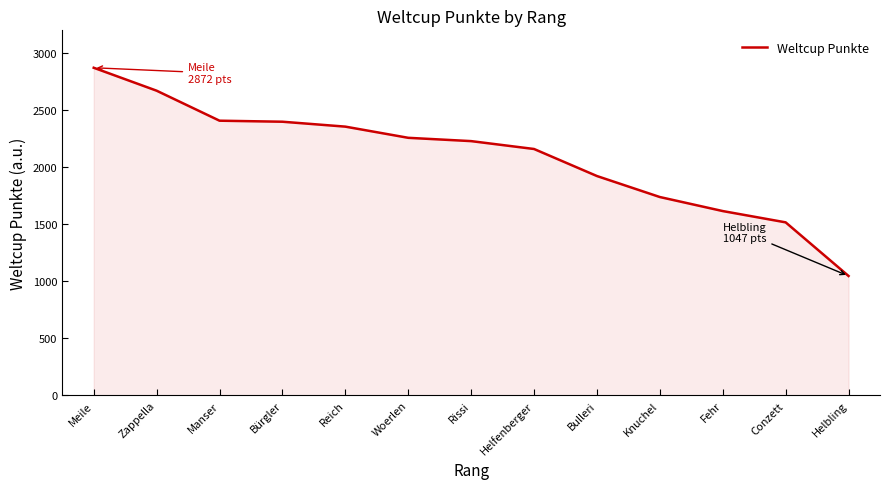

What is the difference between the maximum and minimum values?

1825